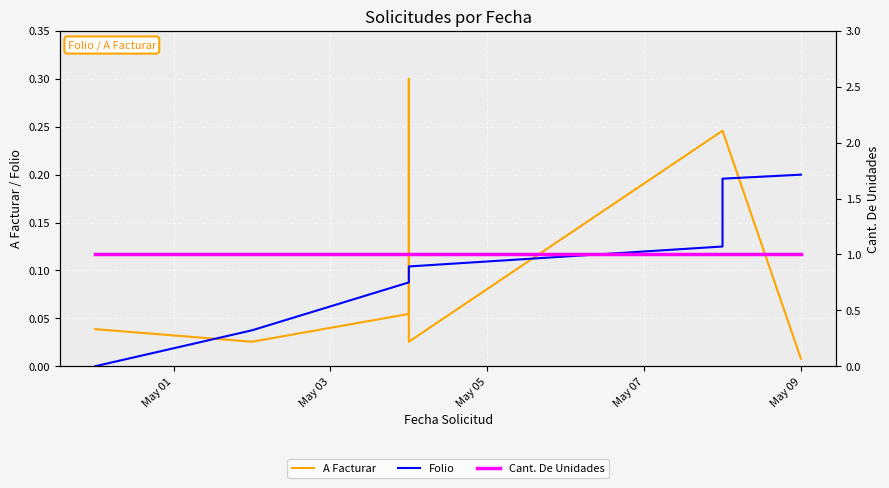

True or false: Folio has more than 1 points higher than both neighbors.

False